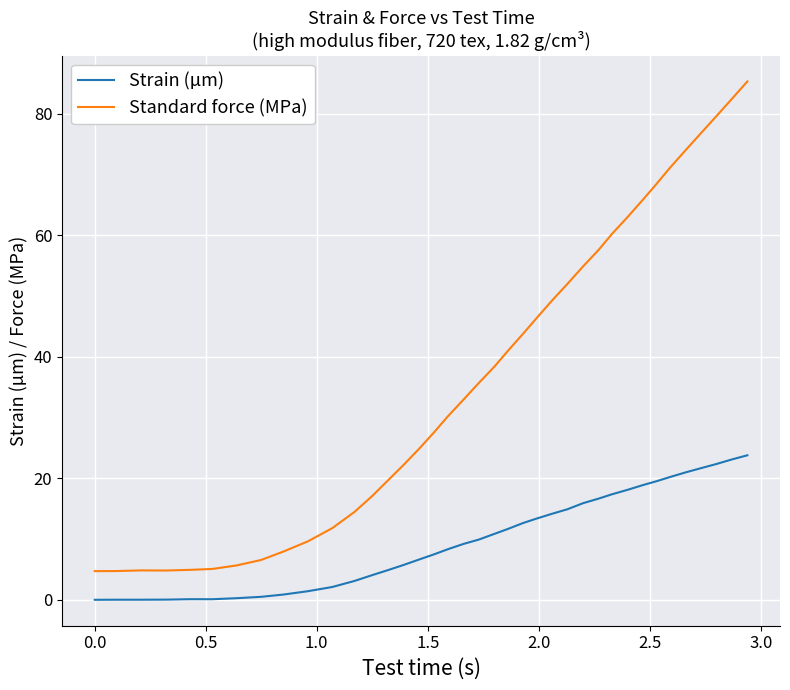

How many values in the Standard force (MPa) series exceed 35?

19